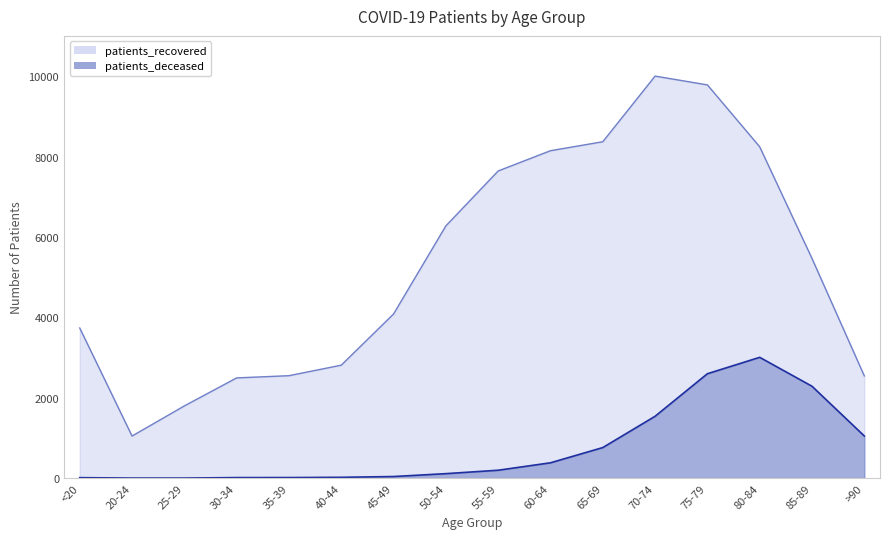

List the series in order of their overall mean, lowest first.

patients_deceased, patients_recovered